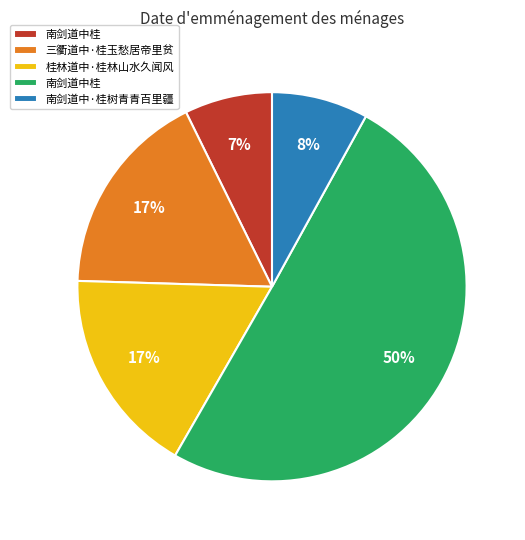

To the nearest percent, what is the average slice percentage?

20%